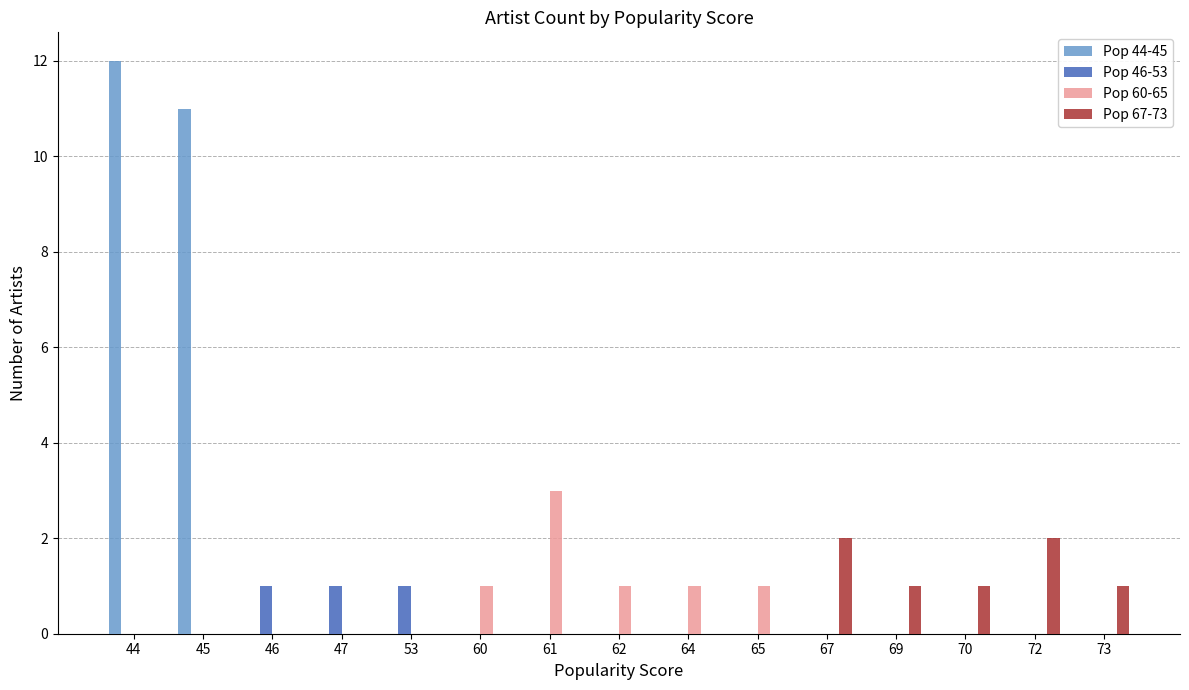

Reading left to right, list all the values displayed in this chart.

Pop 44-45: 12	11	0	0	0	0	0	0	0	0	0	0	0	0	0
Pop 46-53: 0	0	1	1	1	0	0	0	0	0	0	0	0	0	0
Pop 60-65: 0	0	0	0	0	1	3	1	1	1	0	0	0	0	0
Pop 67-73: 0	0	0	0	0	0	0	0	0	0	2	1	1	2	1